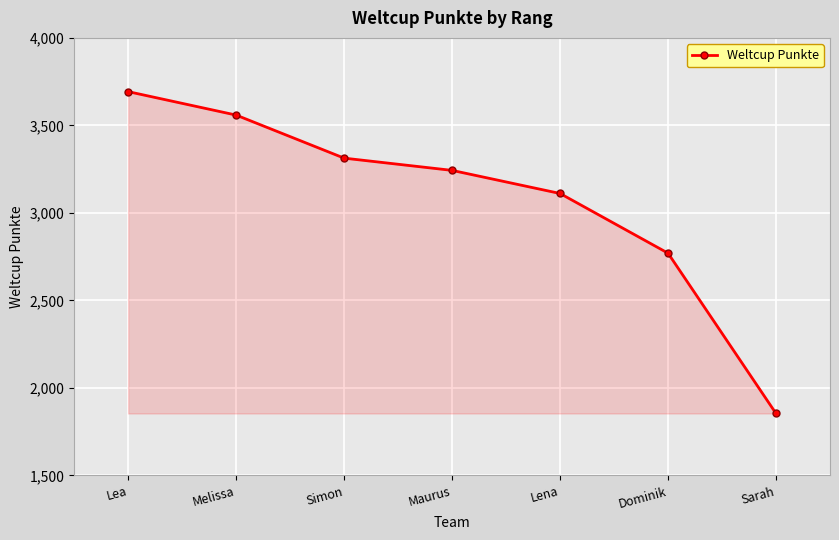

What is the ratio of the value at Sarah to the value at Dominik?

0.7